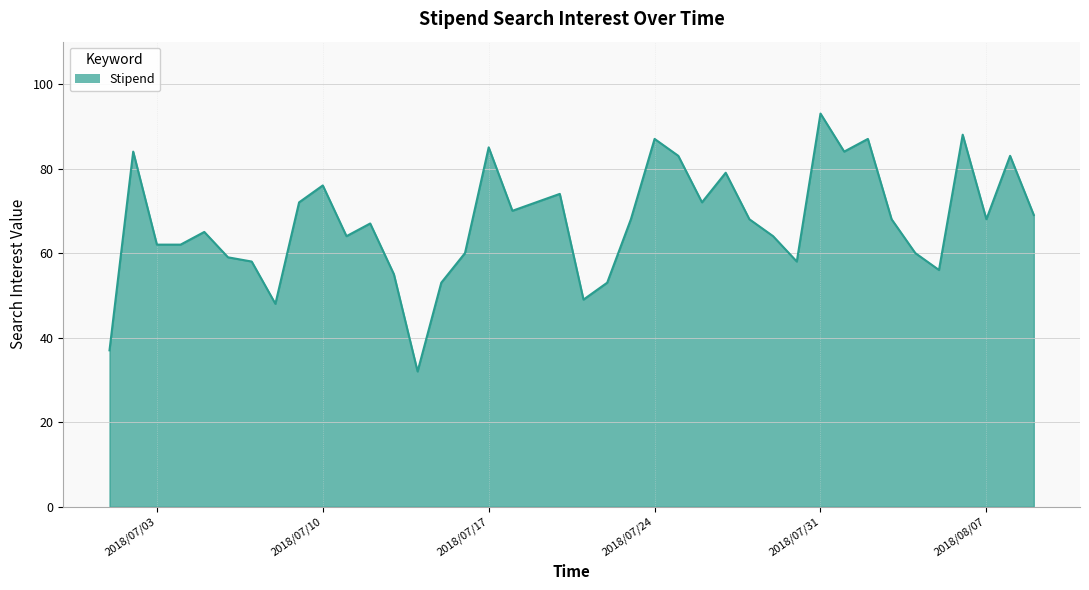

What is the maximum value shown in the chart?

93